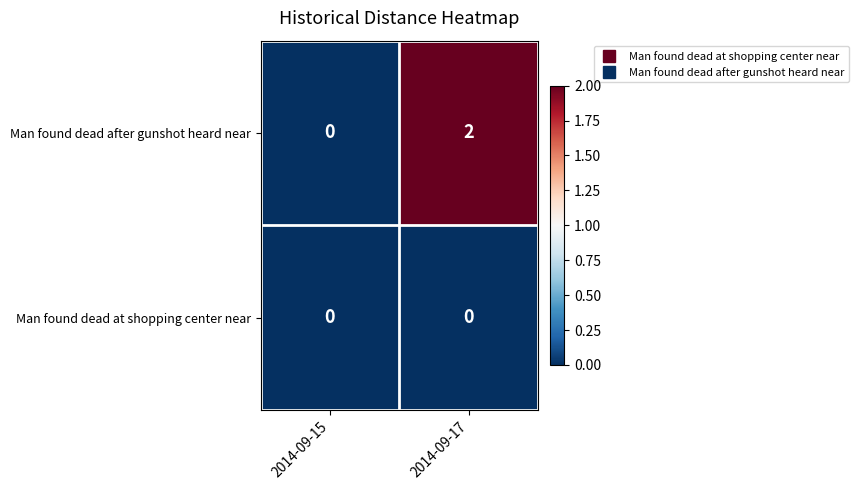

Which series has the largest range (max minus min)?

Man found dead after gunshot heard near